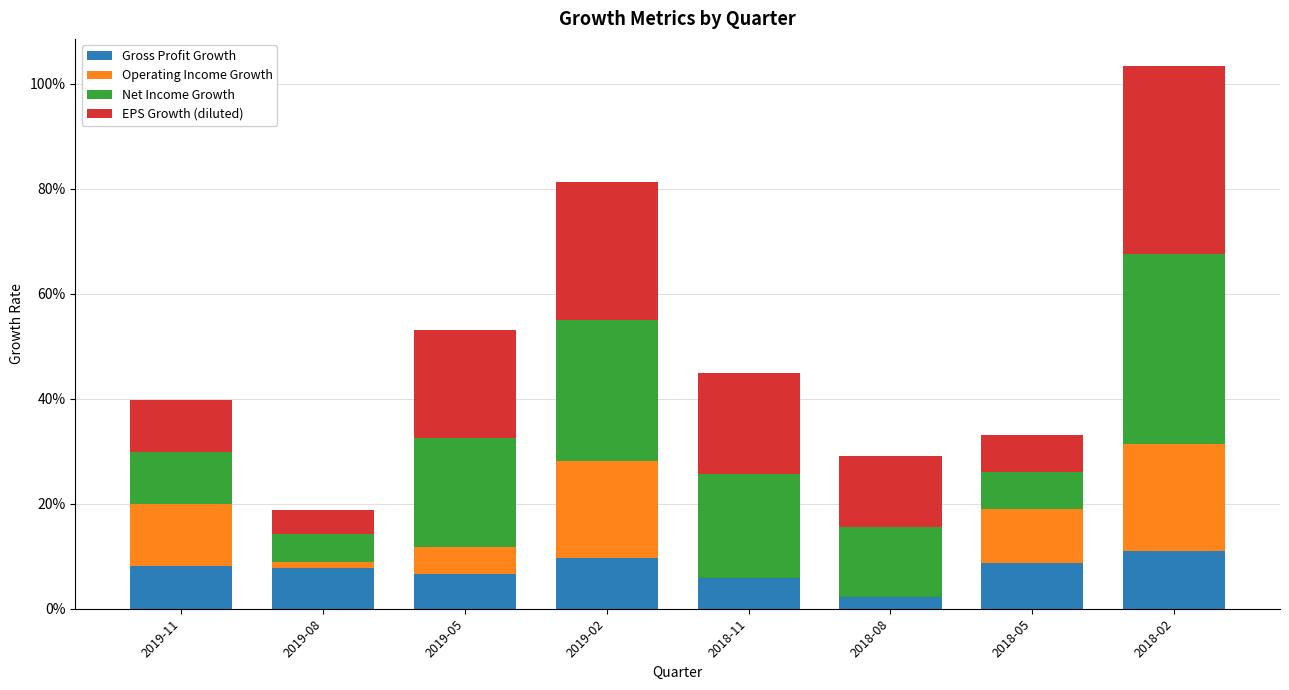

What is the difference between the maximum and minimum values in the Gross Profit Growth series?

0.1